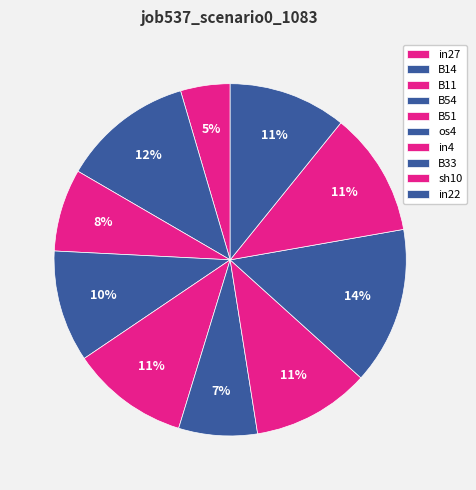

To the nearest percent, what percentage of the pie is B54?

10%